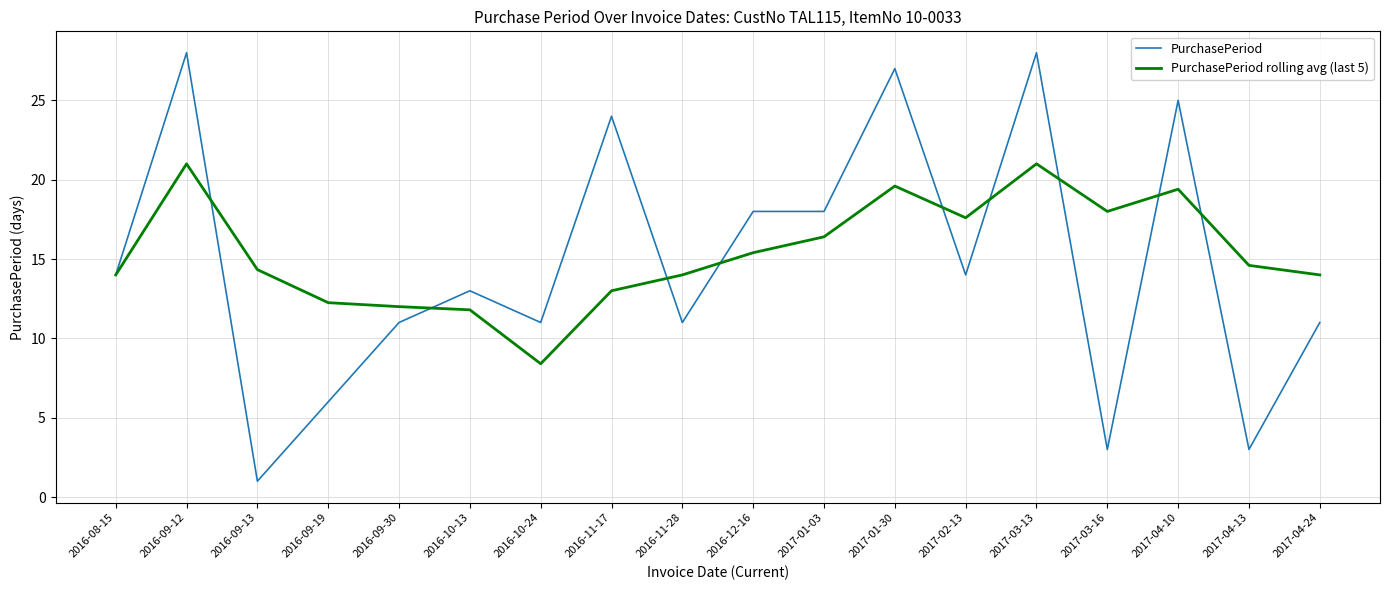

What is the lowest value of the PurchasePeriod series?

1.0